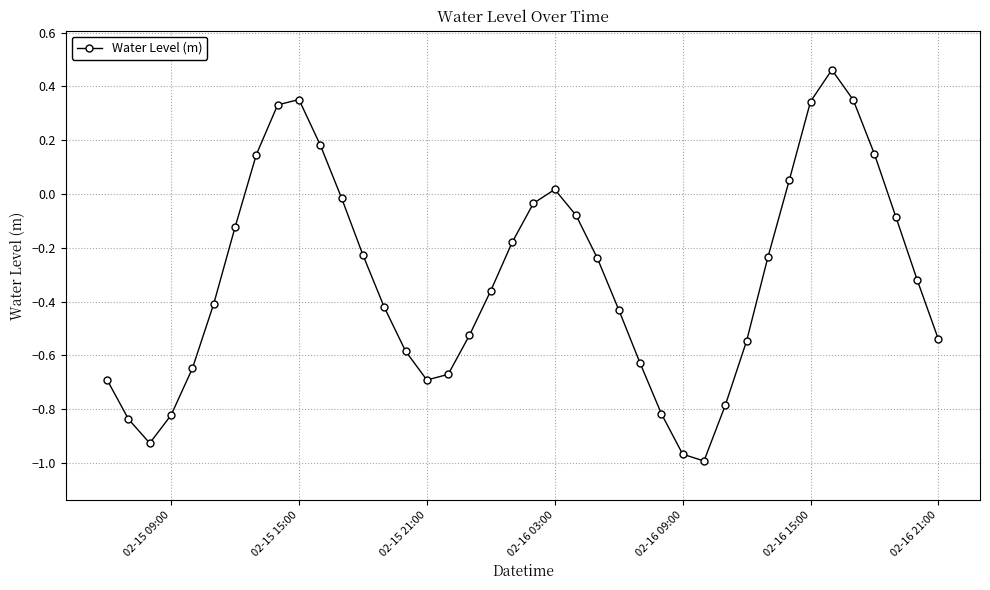

How many points are lower than both their immediate neighbors (excluding endpoints)?

3